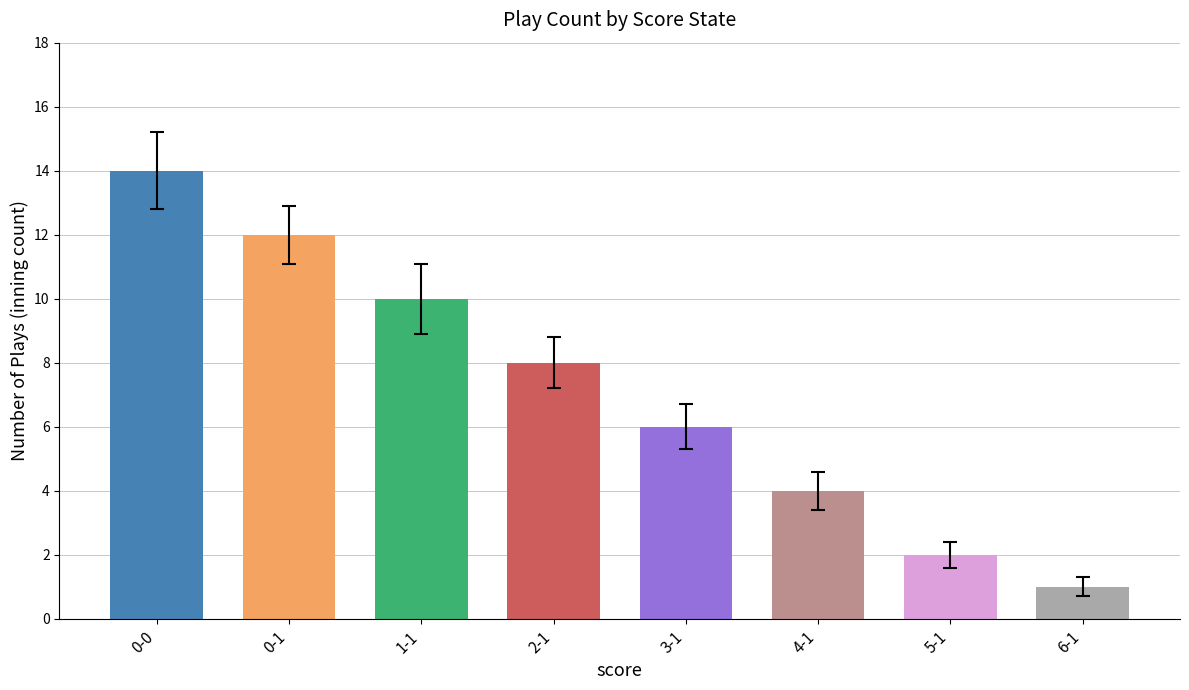

Where is the data nearest to the value 7?

2-1